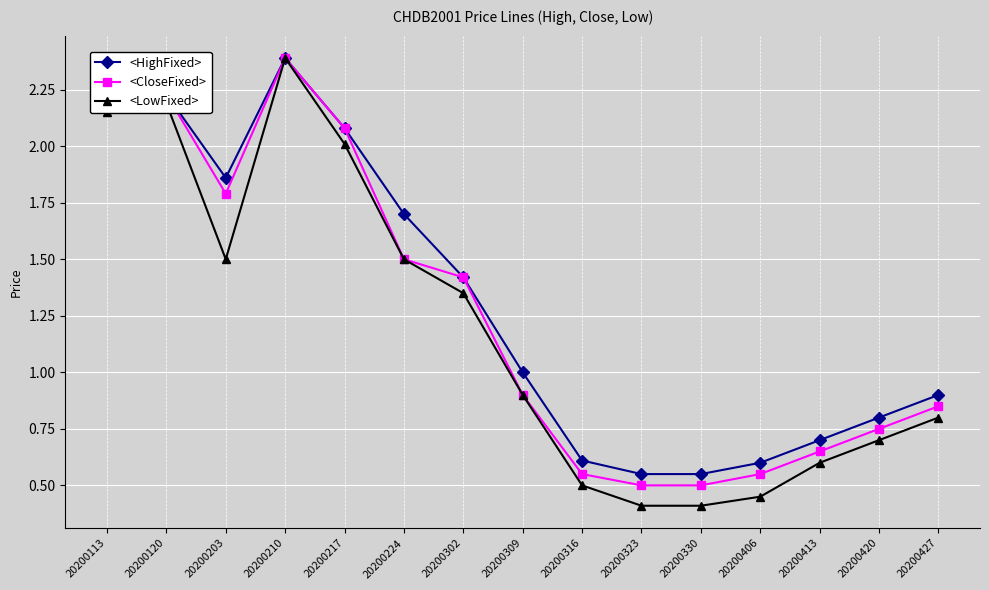

The <CloseFixed> series shows 1.0 at 20200316. True or false?

False